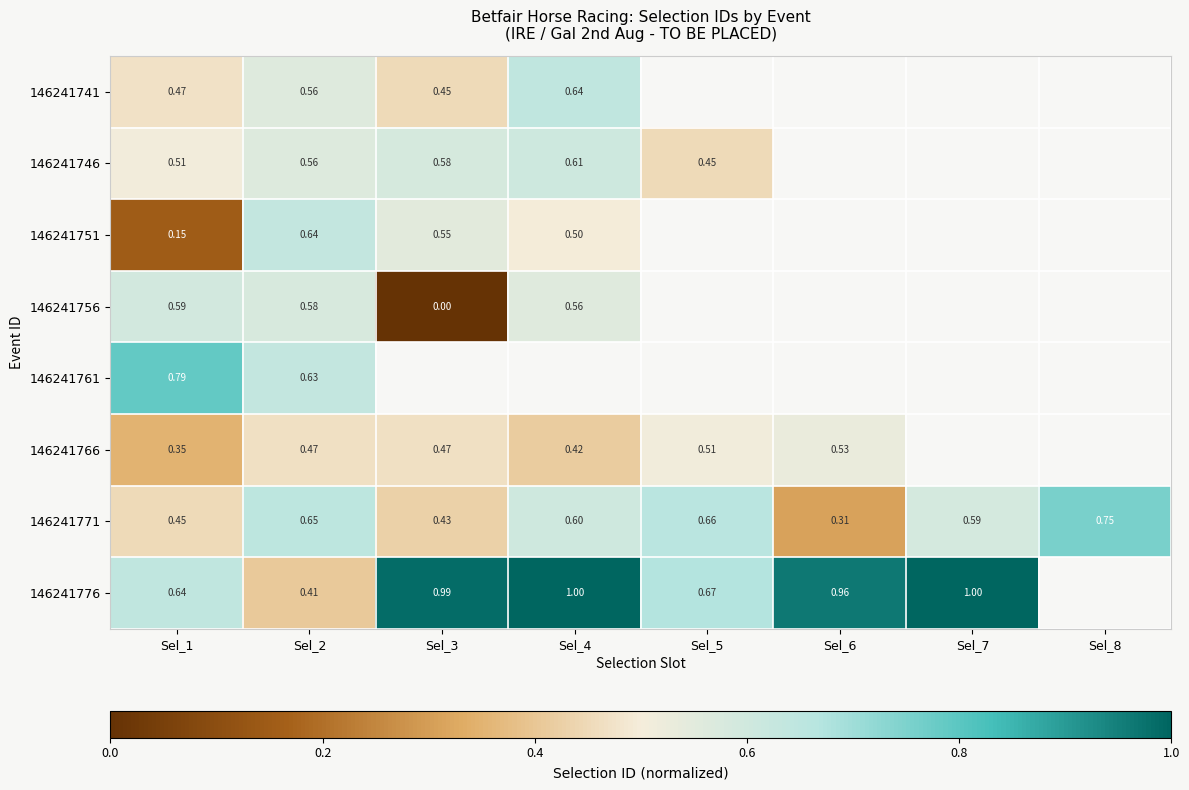

Which category has the lowest value across all series?

Sel_3